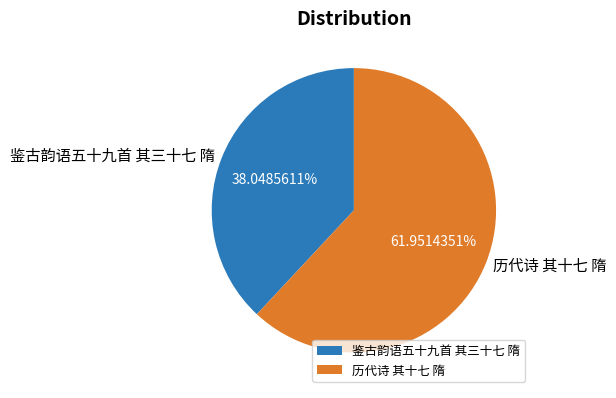

Which has a higher value, 鉴古韵语五十九首 其三十七 隋 or 历代诗 其十七 隋?

历代诗 其十七 隋